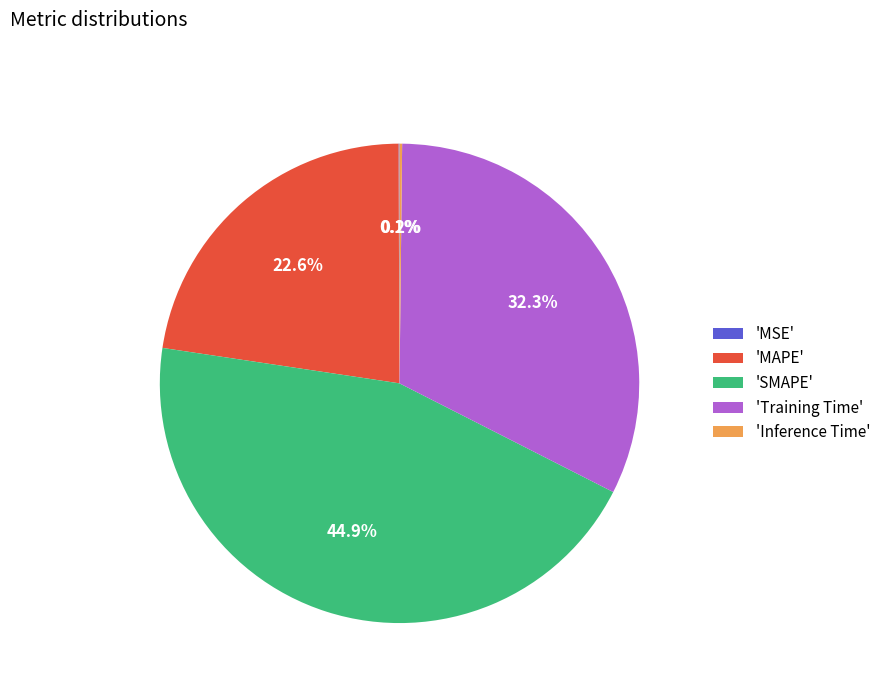

Approximately how many times larger is the value at 'Training Time' compared to 'SMAPE'?

0.7